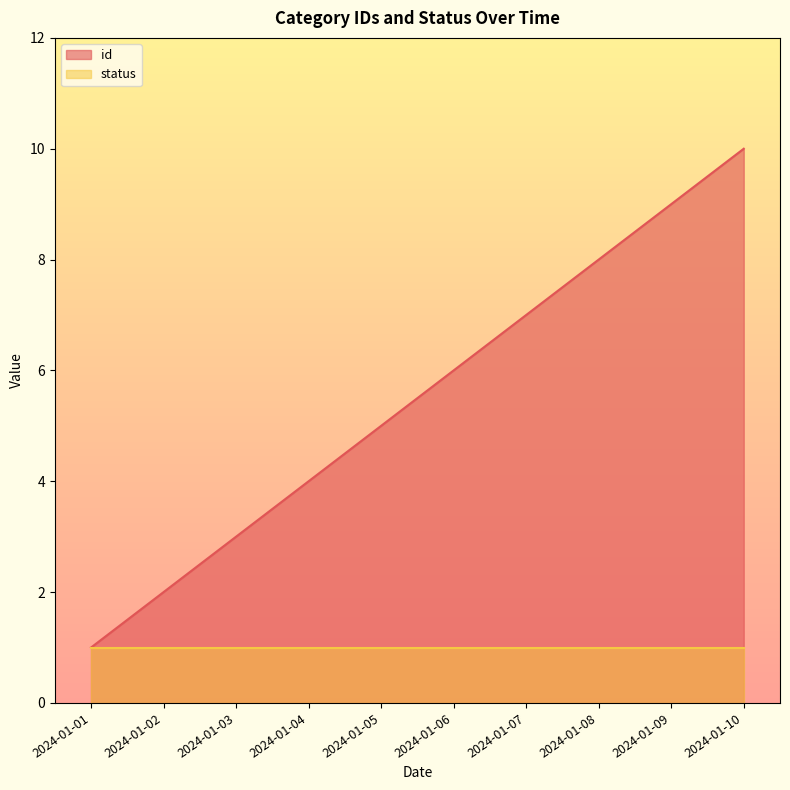

Rank the categories by value from lowest to highest.

2024-01-01, 2024-01-02, 2024-01-03, 2024-01-04, 2024-01-05, 2024-01-06, 2024-01-07, 2024-01-08, 2024-01-09, 2024-01-10